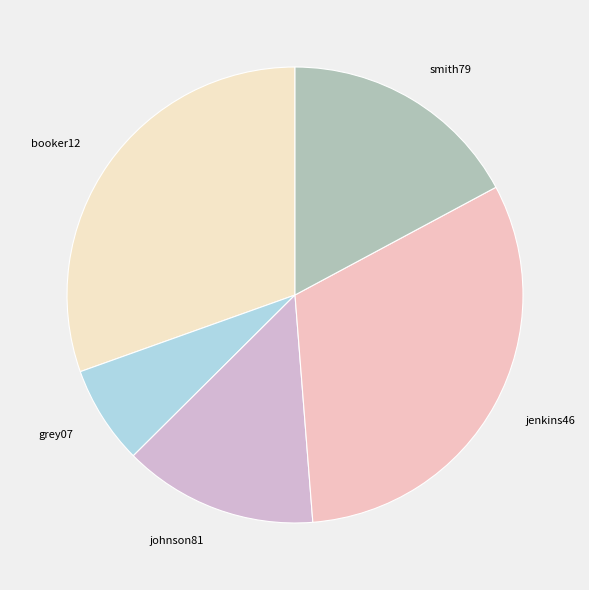

Is booker12 the majority of the pie?

No